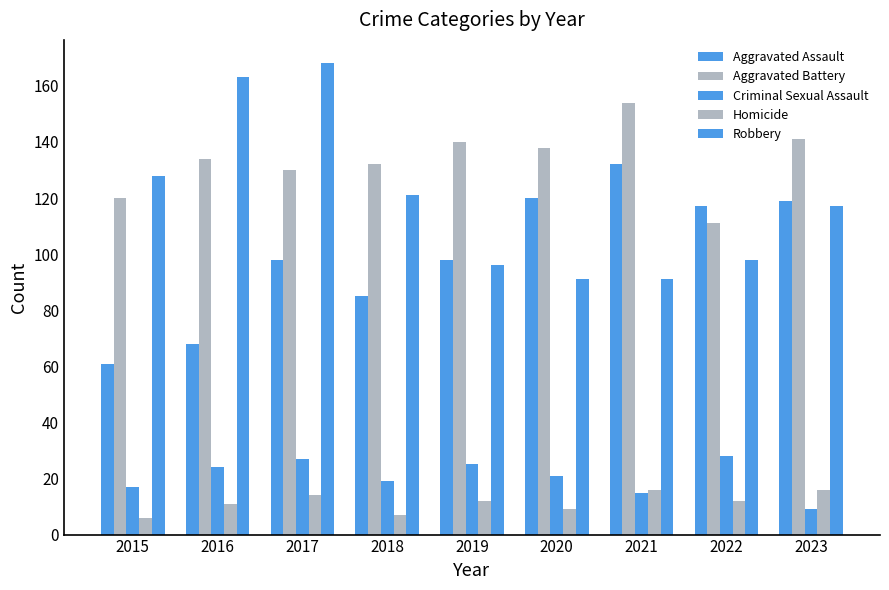

Which series has the largest range (max minus min)?

Robbery